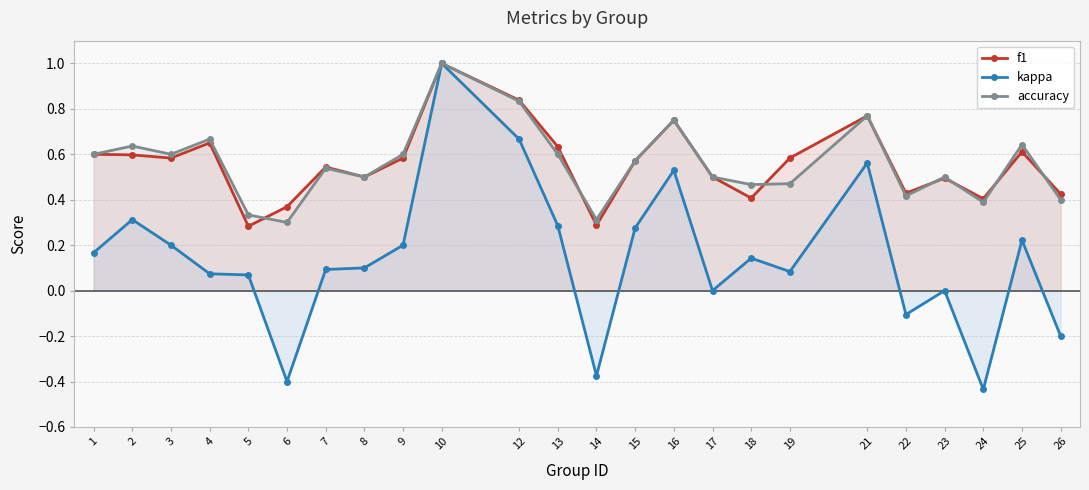

True or false: accuracy and kappa cross at least once.

False